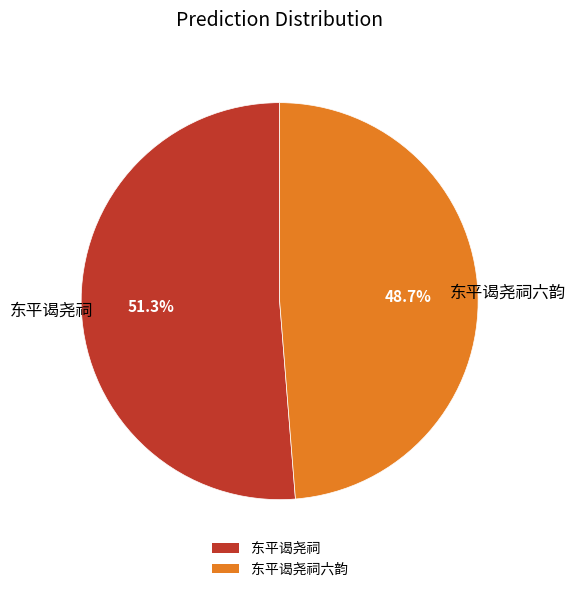

Count the number of slices in the pie.

2